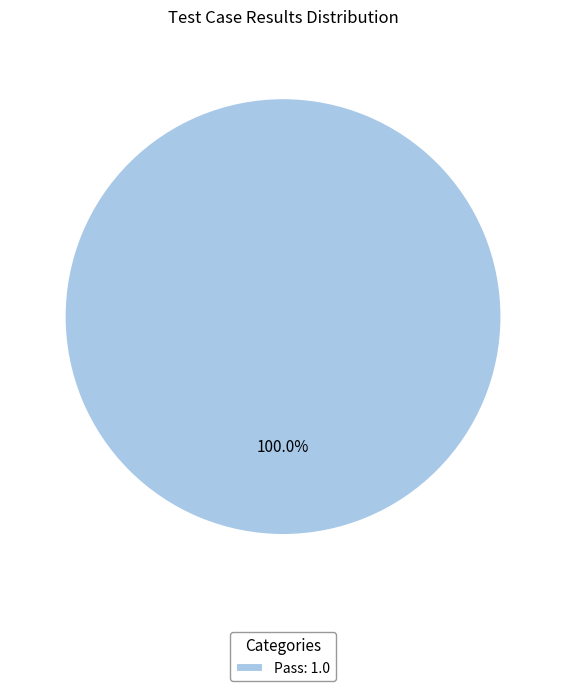

Does any single category account for the majority?

Yes